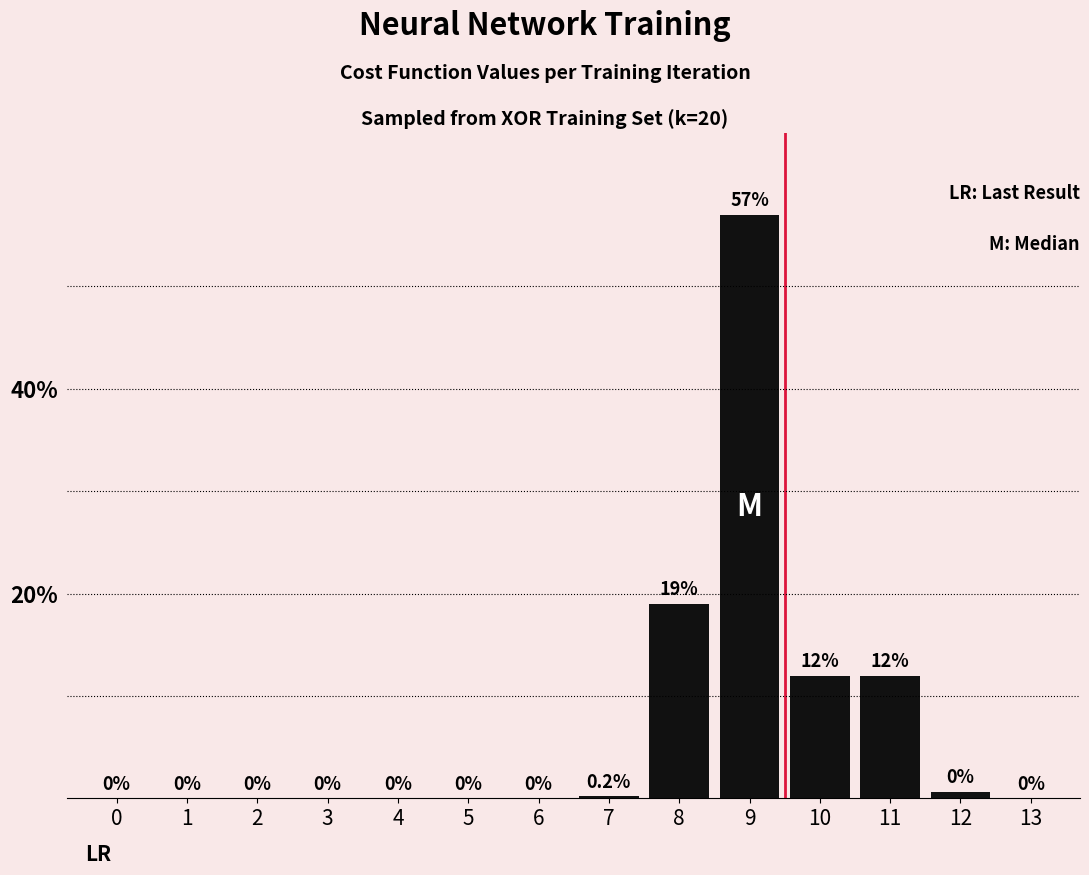

The chart shows a value of 28.5 at 4. True or false?

False